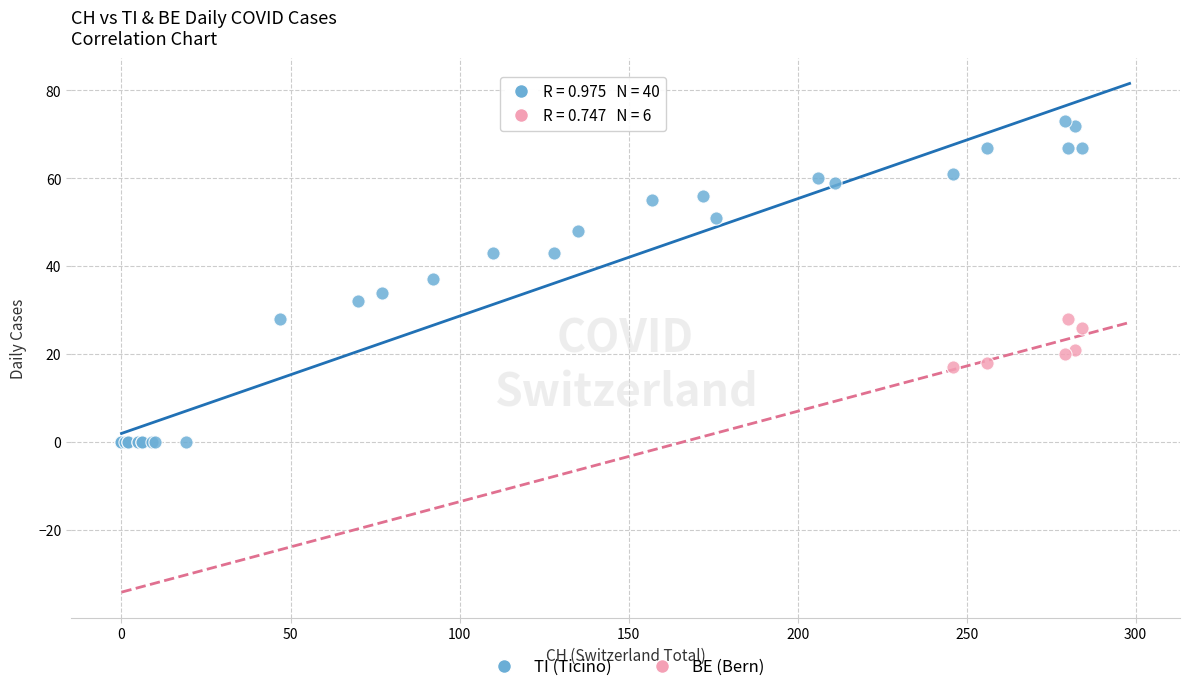

Which series has the largest Y range (max minus min)?

TI (Ticino)